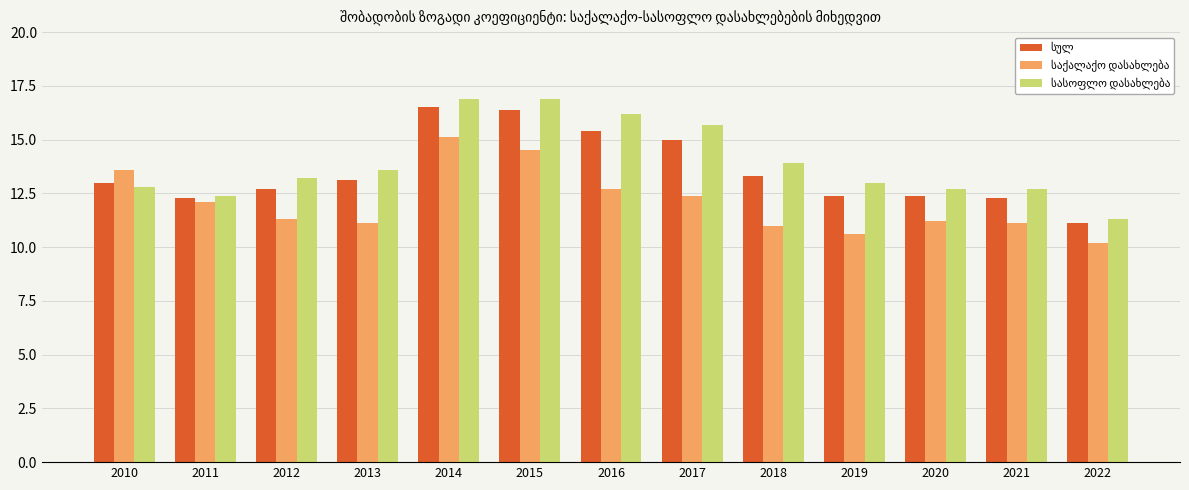

What is the greatest value displayed?

16.9